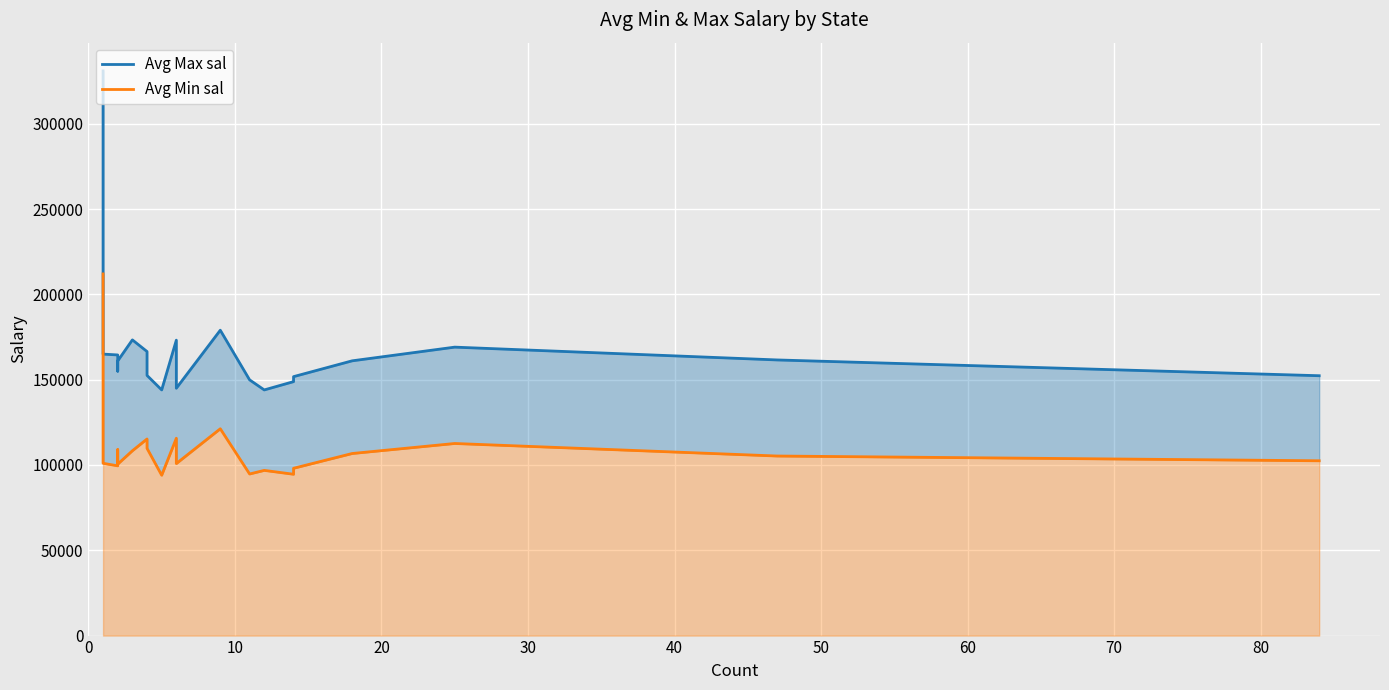

List the series in order of their peak value, lowest first.

Avg Min sal, Avg Max sal